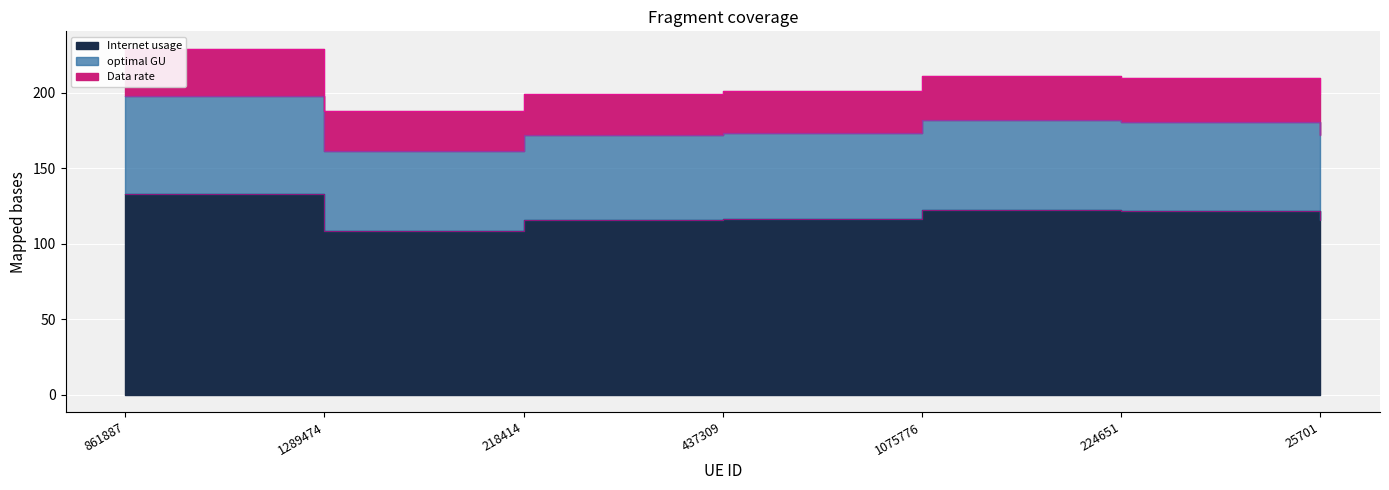

True or false: Data rate and Internet usage intersect in this chart.

False